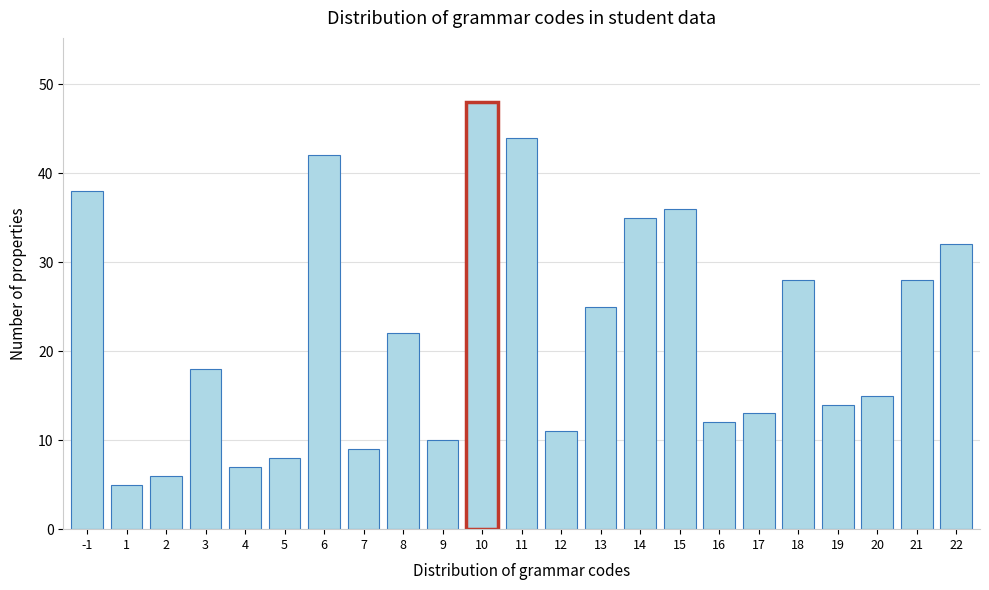

Reading left to right, list all the values displayed in this chart.

-1=38	1=5	2=6	3=18	4=7	5=8	6=42	7=9	8=22	9=10	10=48	11=44	12=11	13=25	14=35	15=36	16=12	17=13	18=28	19=14	20=15	21=28	22=32